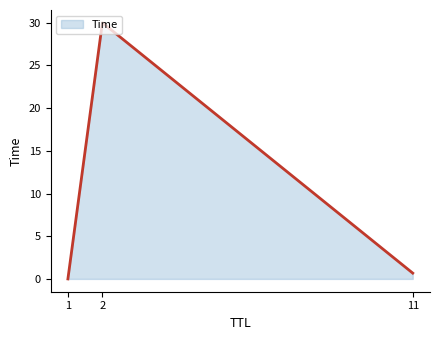

What is the greatest value displayed?

30.0